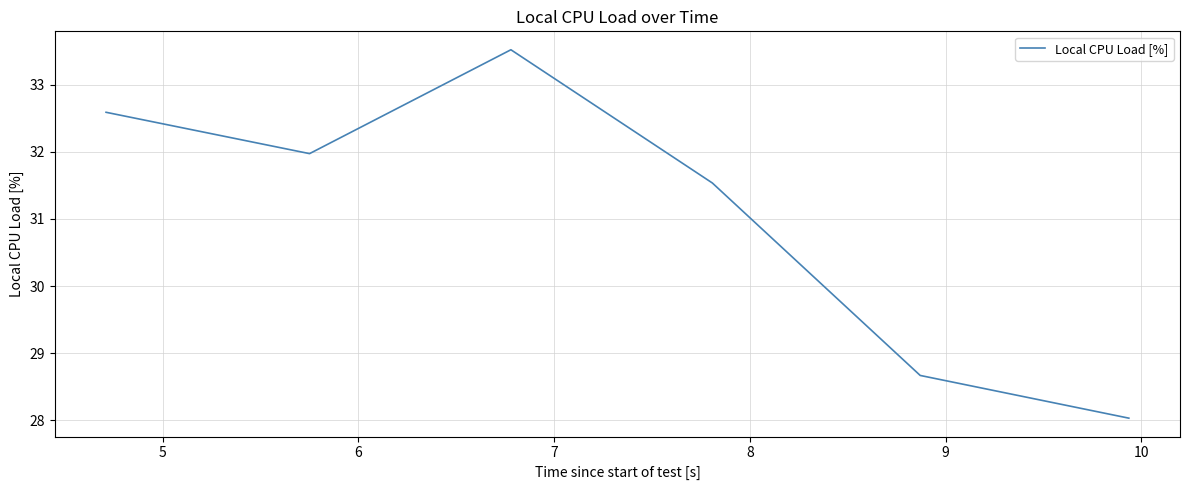

How many interior local peaks (higher than both neighbors) does the data have?

1